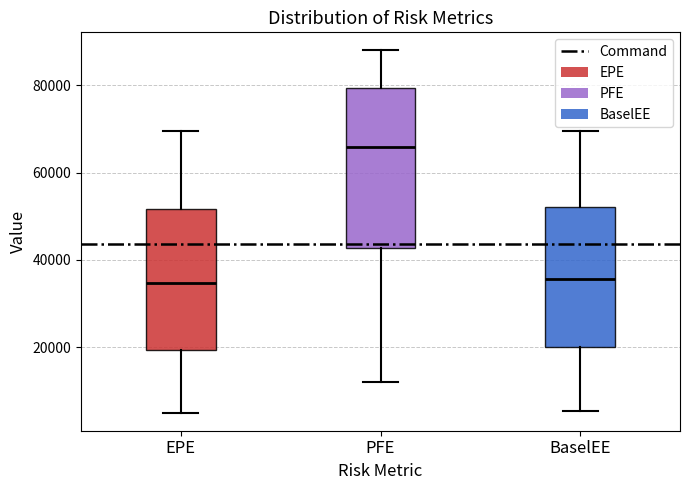

Which box's median line is the highest?

PFE